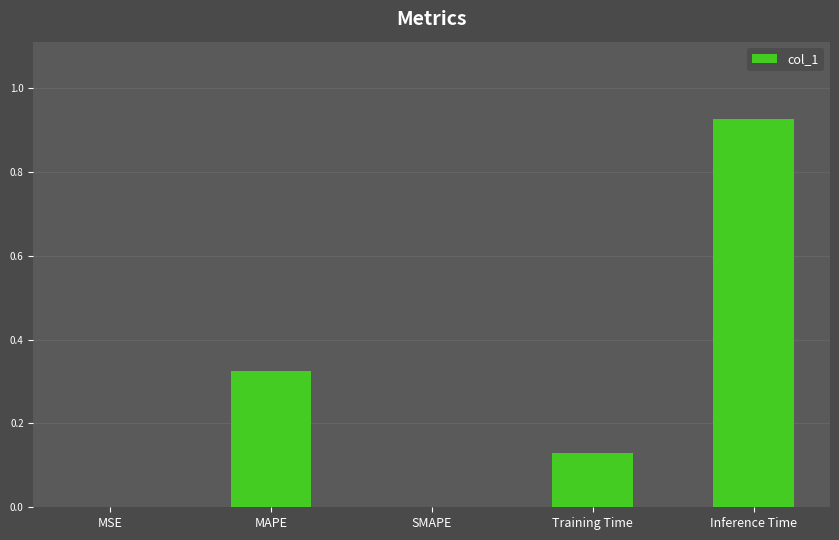

Count the number of data series in this chart.

1